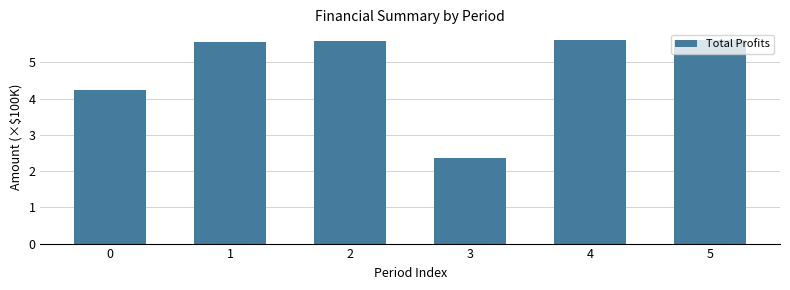

How many series are shown in this chart?

1